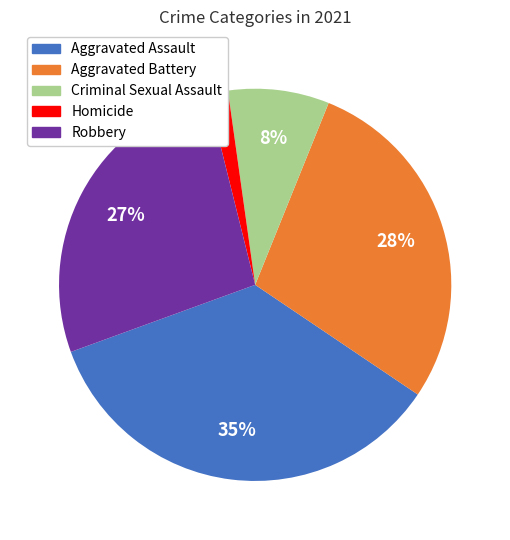

Approximately how many times larger is the value at Robbery compared to Aggravated Assault?

0.8